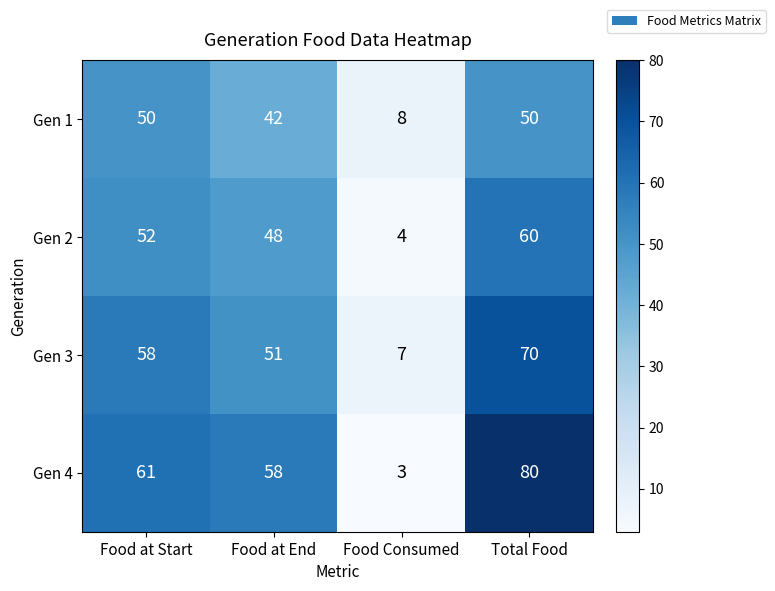

What is the difference between the Gen 2 values at Food at End and Total Food?

12